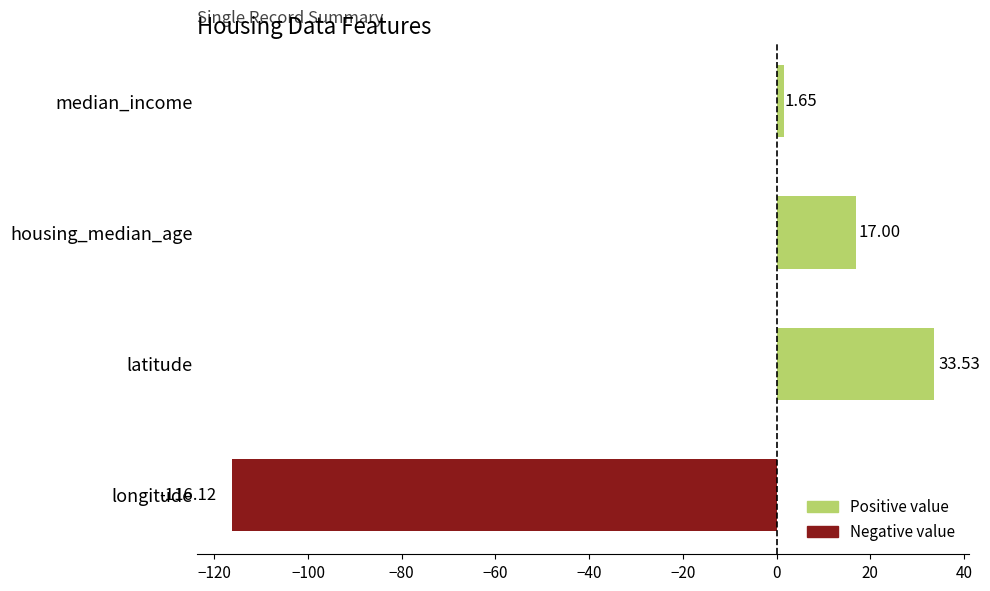

Where is the data nearest to the value -41?

median_income